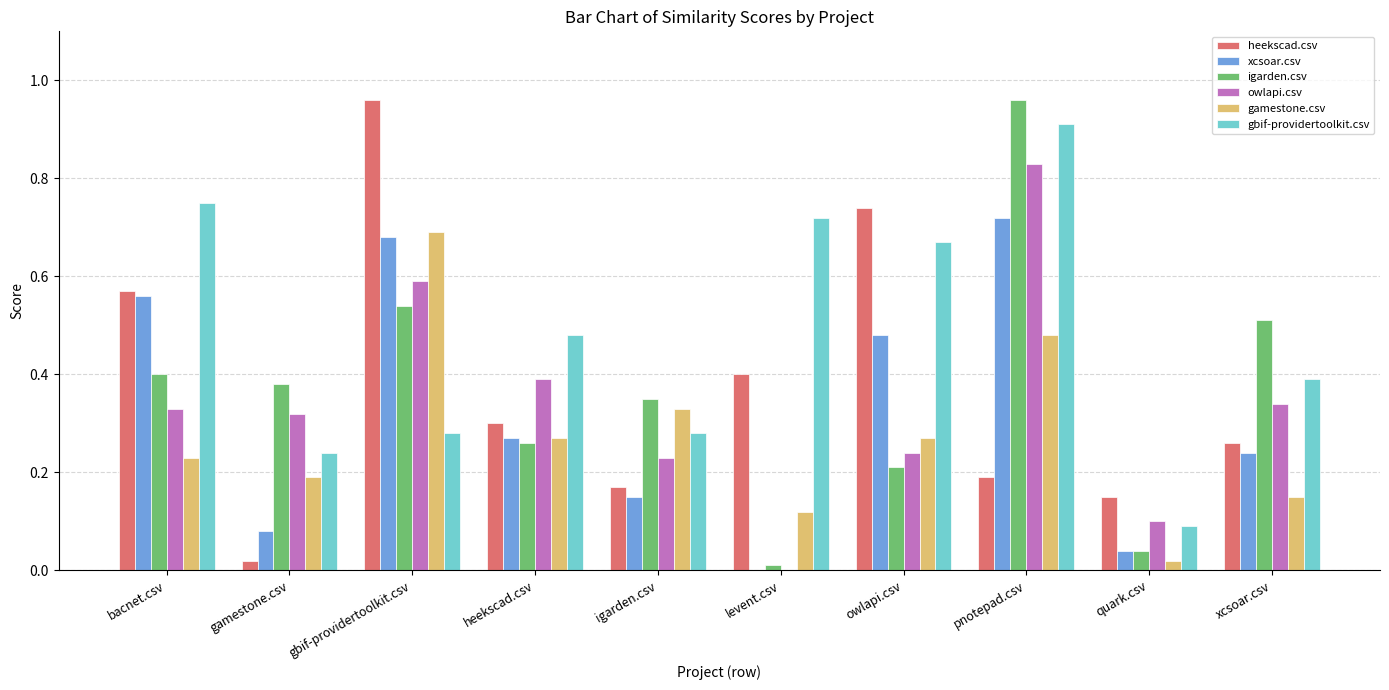

What is the sum of all owlapi.csv values?

3.4